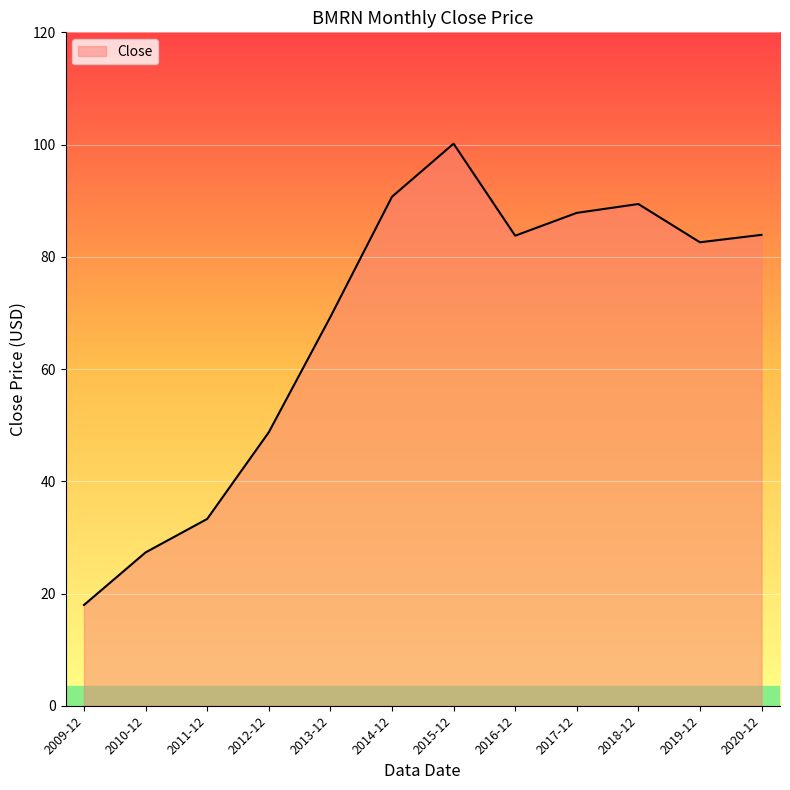

Which label corresponds to the smallest value in the chart?

2009-12